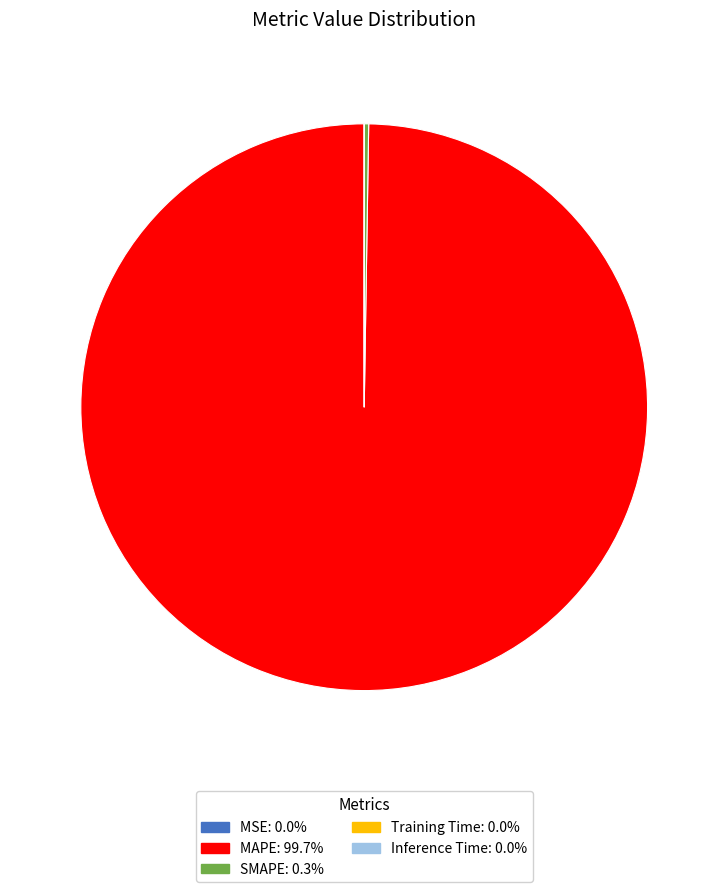

Is MAPE the majority of the pie?

Yes